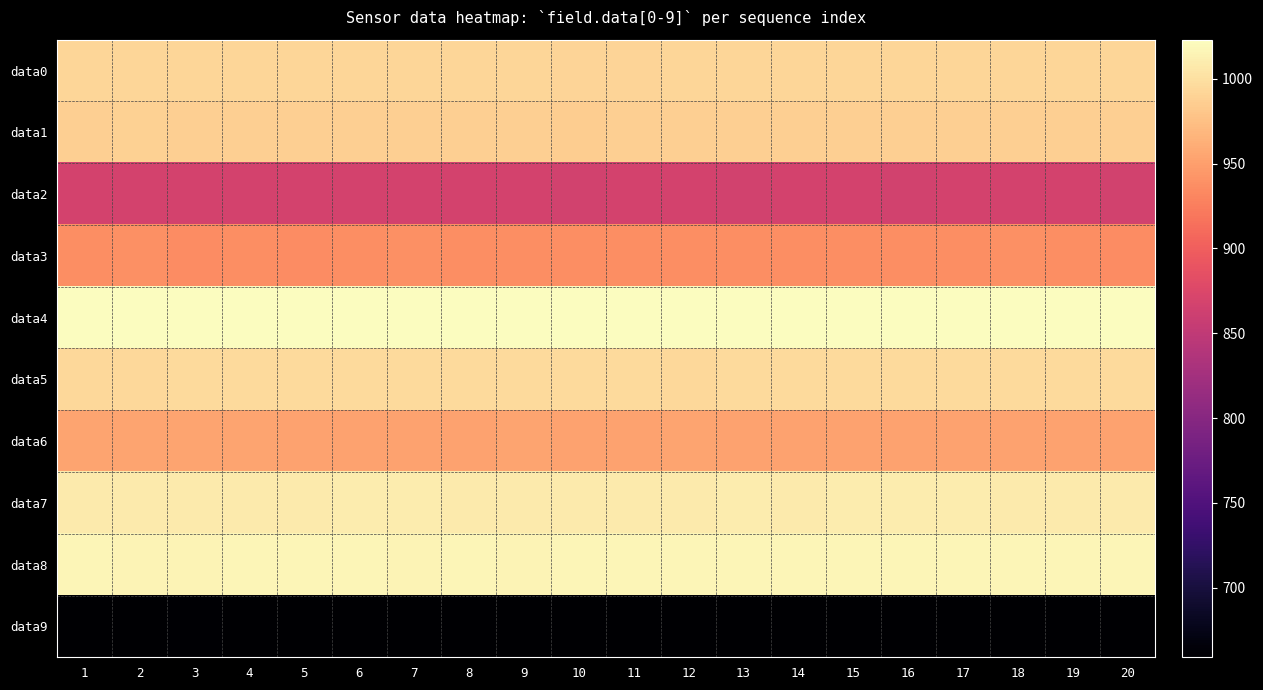

Which series has the largest total across all categories?

data4